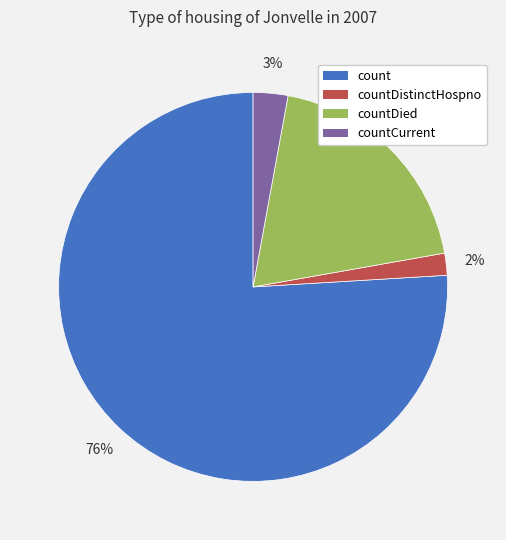

To the nearest percent, what is the difference between the largest and smallest slice percentages?

74%